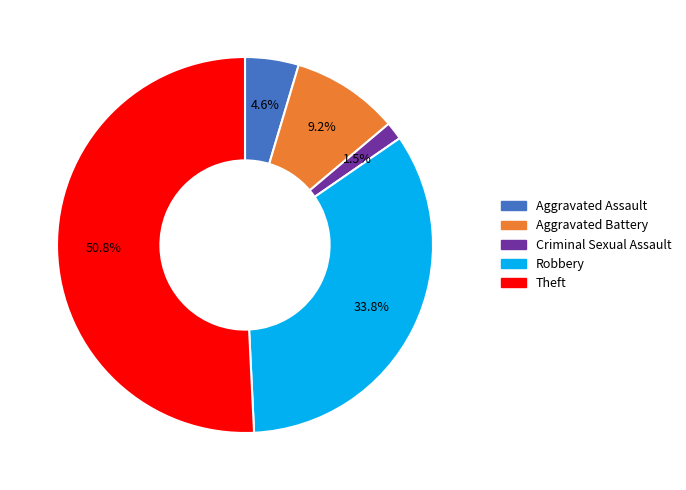

Is there a majority slice in this chart?

Yes